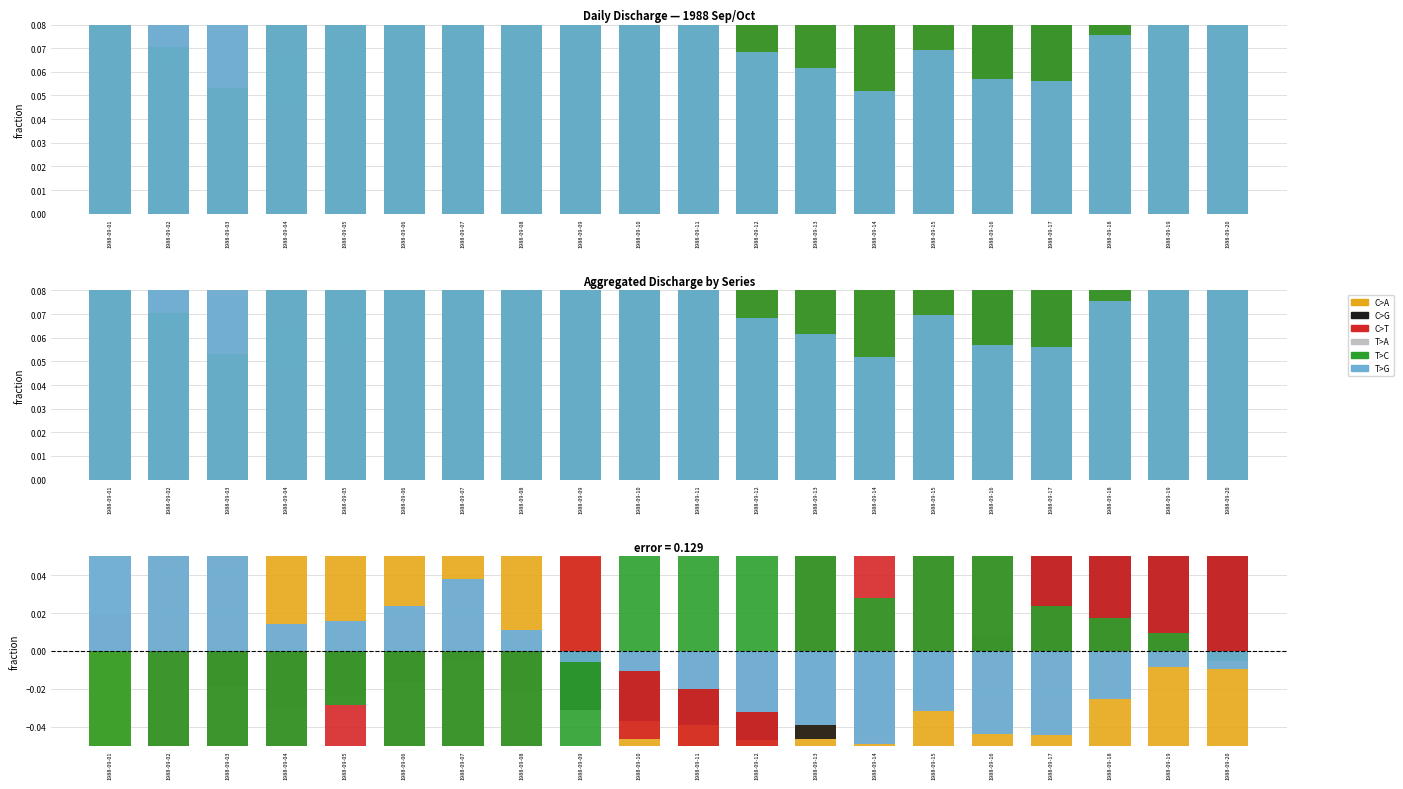

How many values in the C>A series are below 0?

12